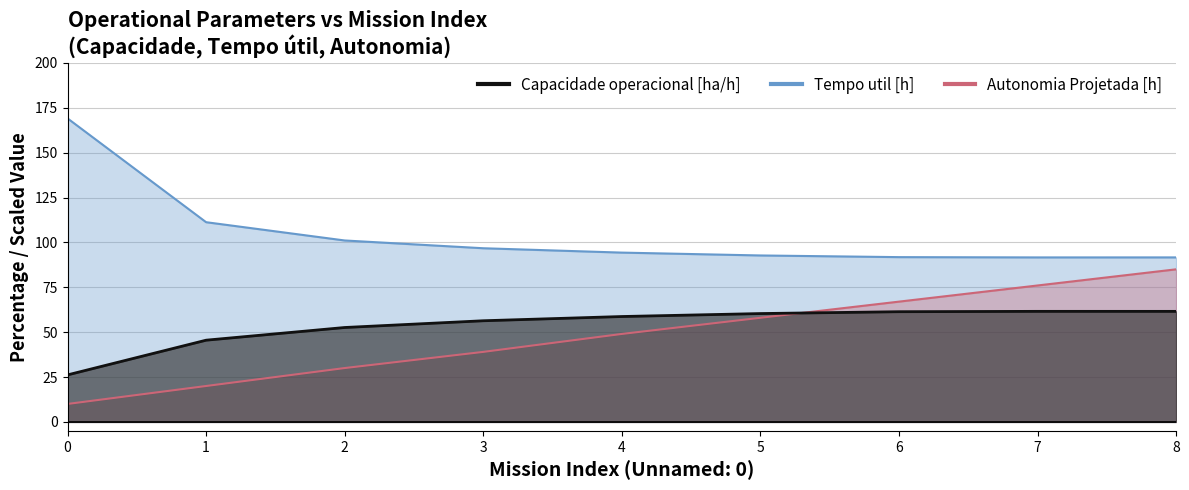

True or false: Capacidade operacional [ha/h] has more than 0 points higher than both neighbors.

True